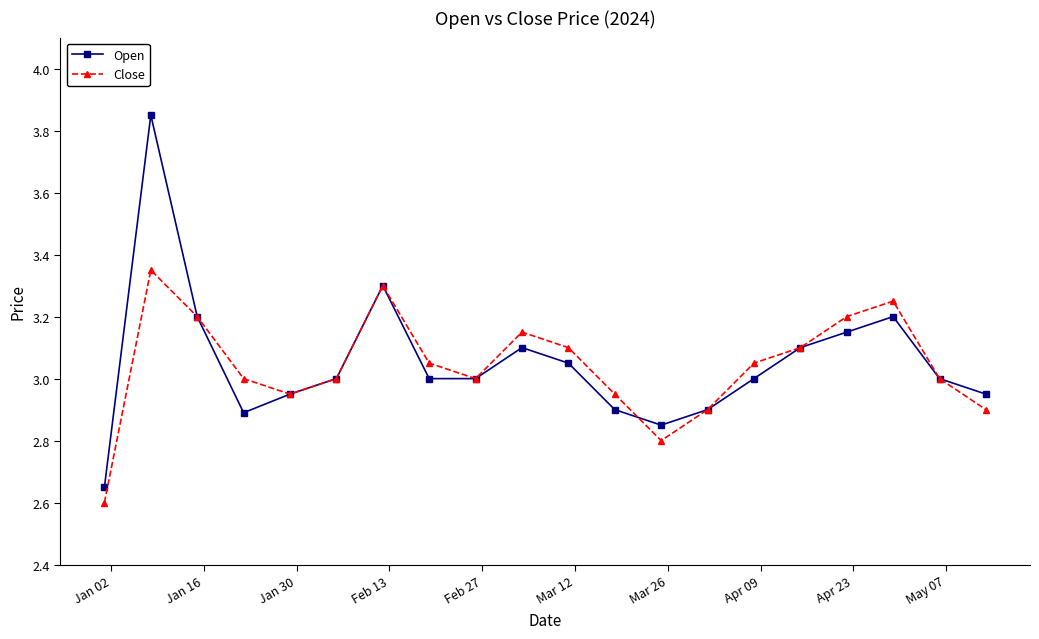

True or false: Close and Open cross at least once.

True